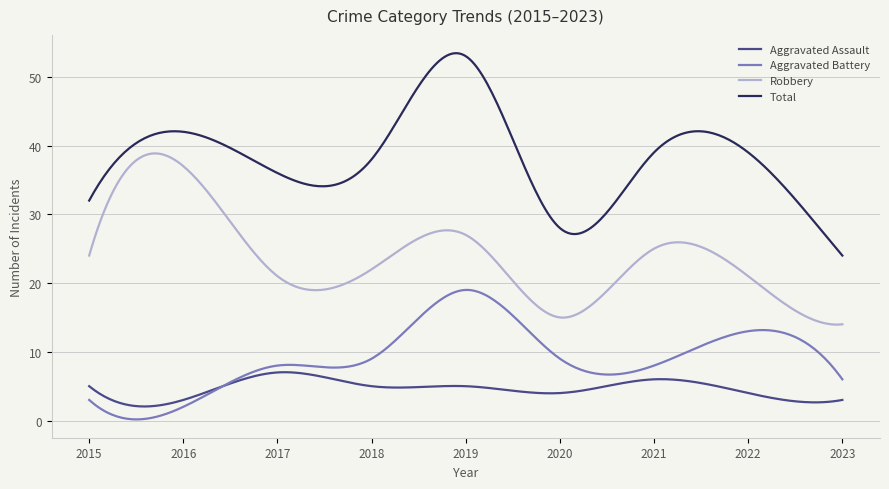

True or false: Robbery and Aggravated Assault intersect in this chart.

False